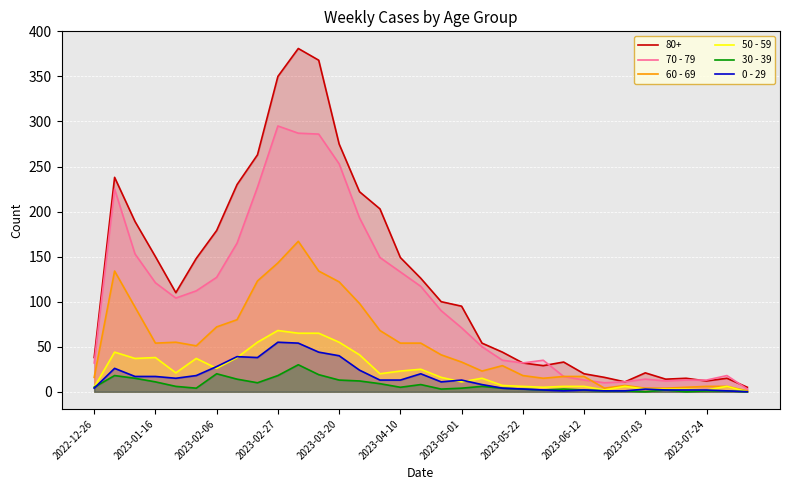

At which category does the chart reach its minimum across all series?

32